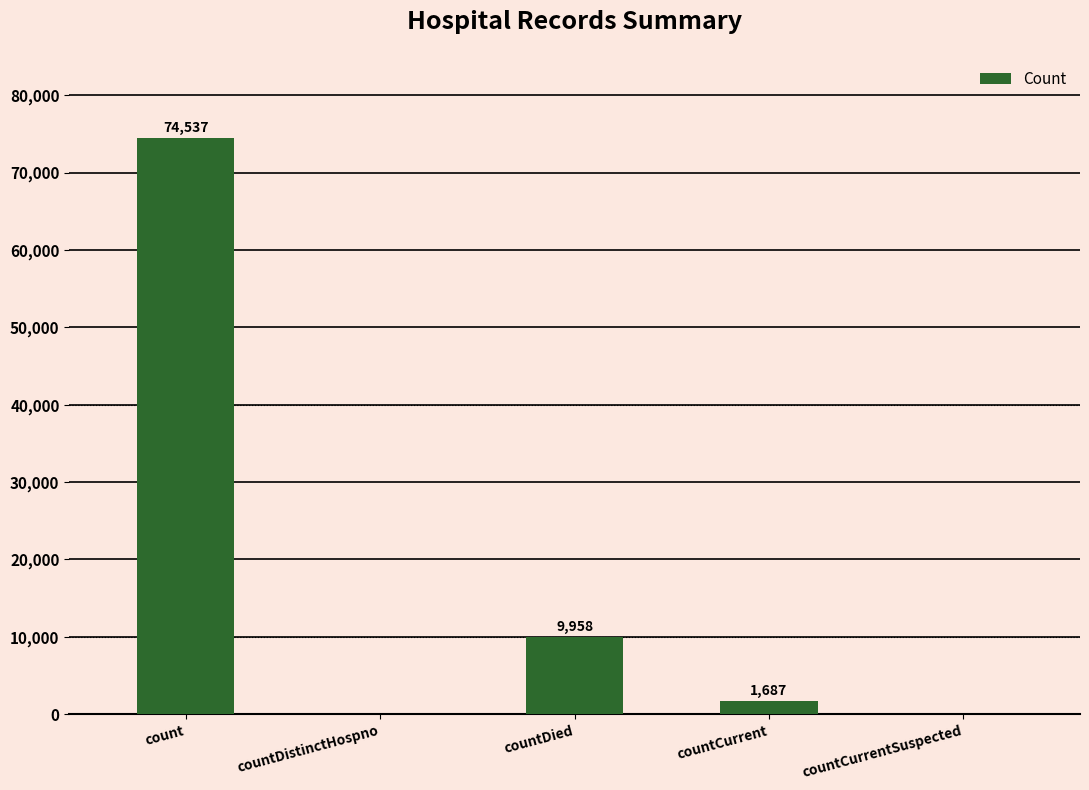

Approximately how many times larger is the value at count compared to countDied?

7.5